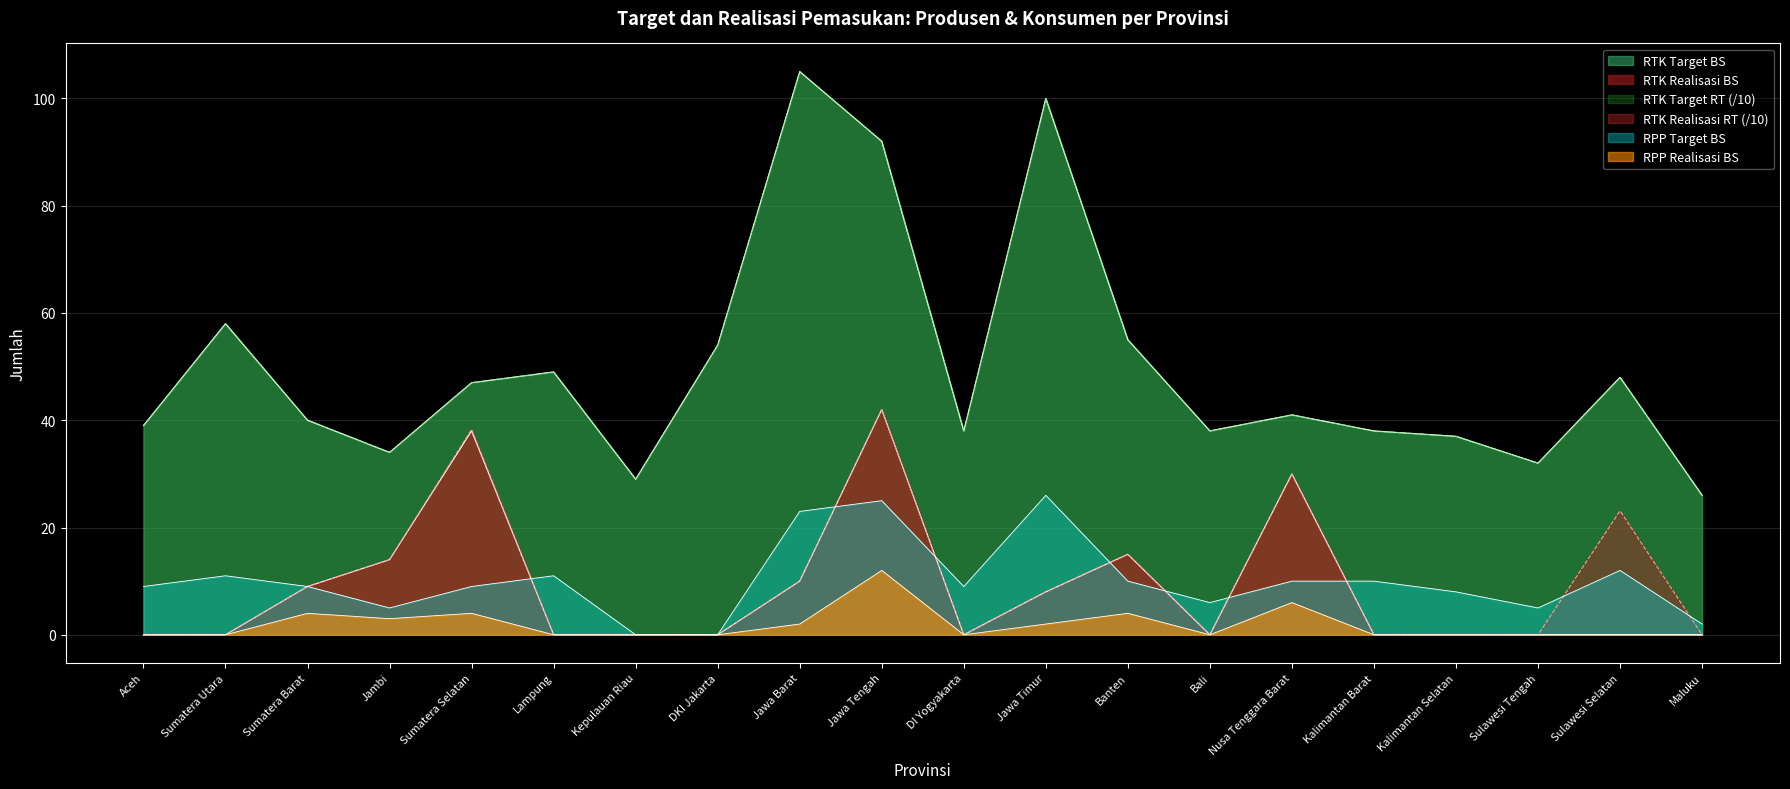

What is the sum of all RTK Realisasi BS values?

166.0